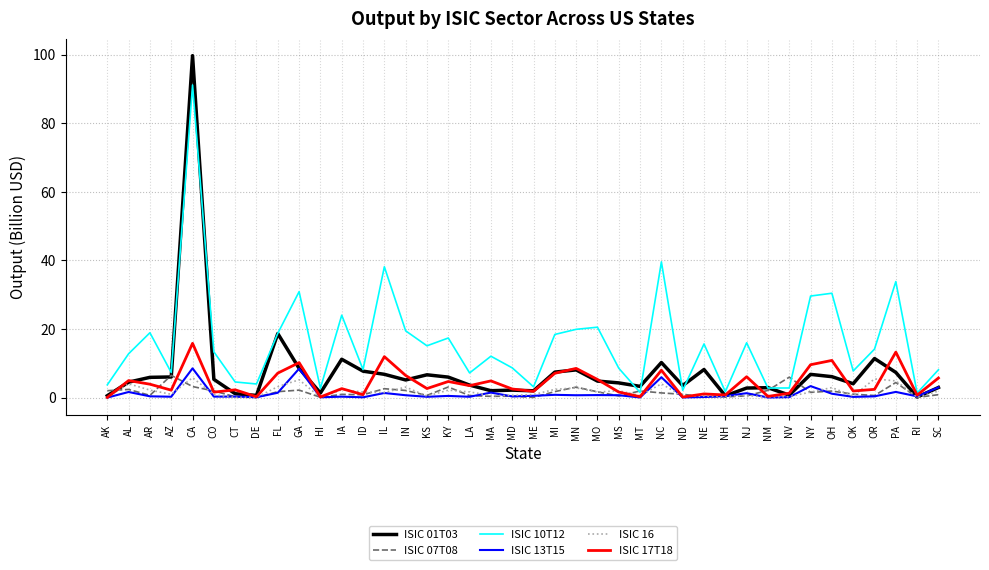

At which category is the sum across all series the highest?

CA